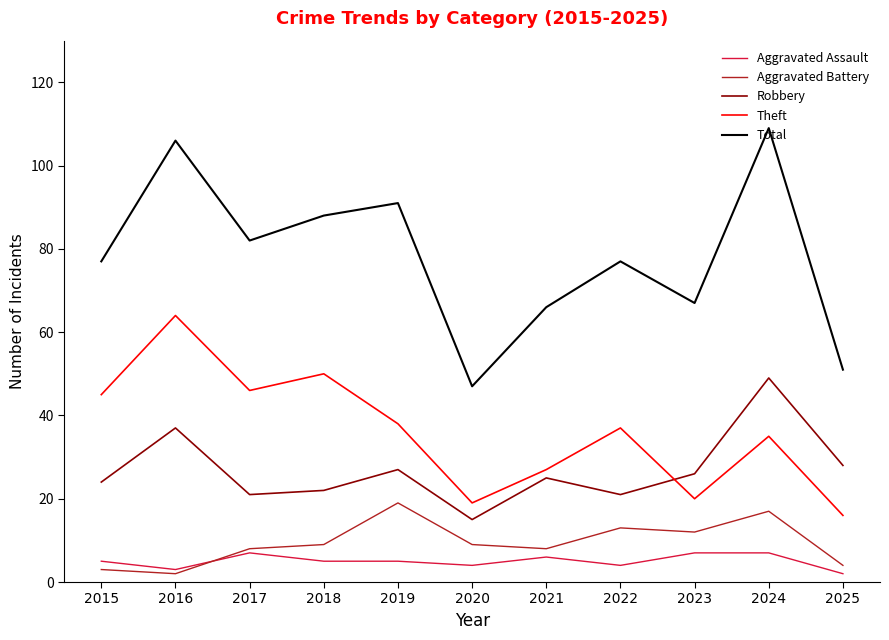

What value does the Aggravated Assault series have at 2016?

3